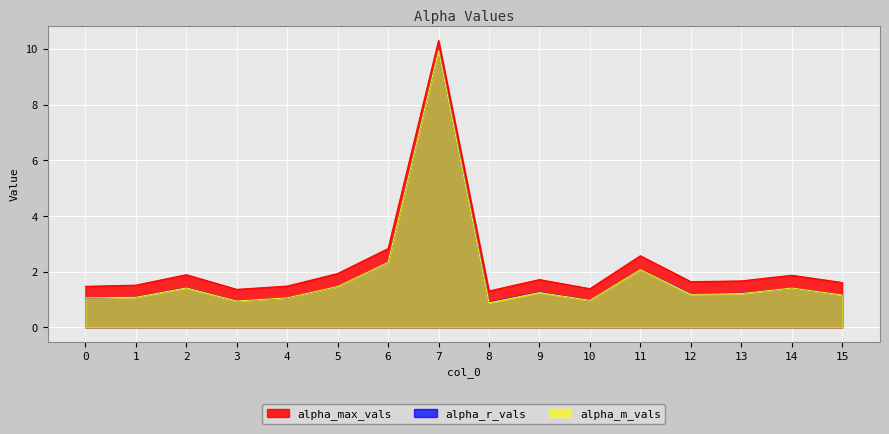

Which series has the widest spread of values?

alpha_m_vals